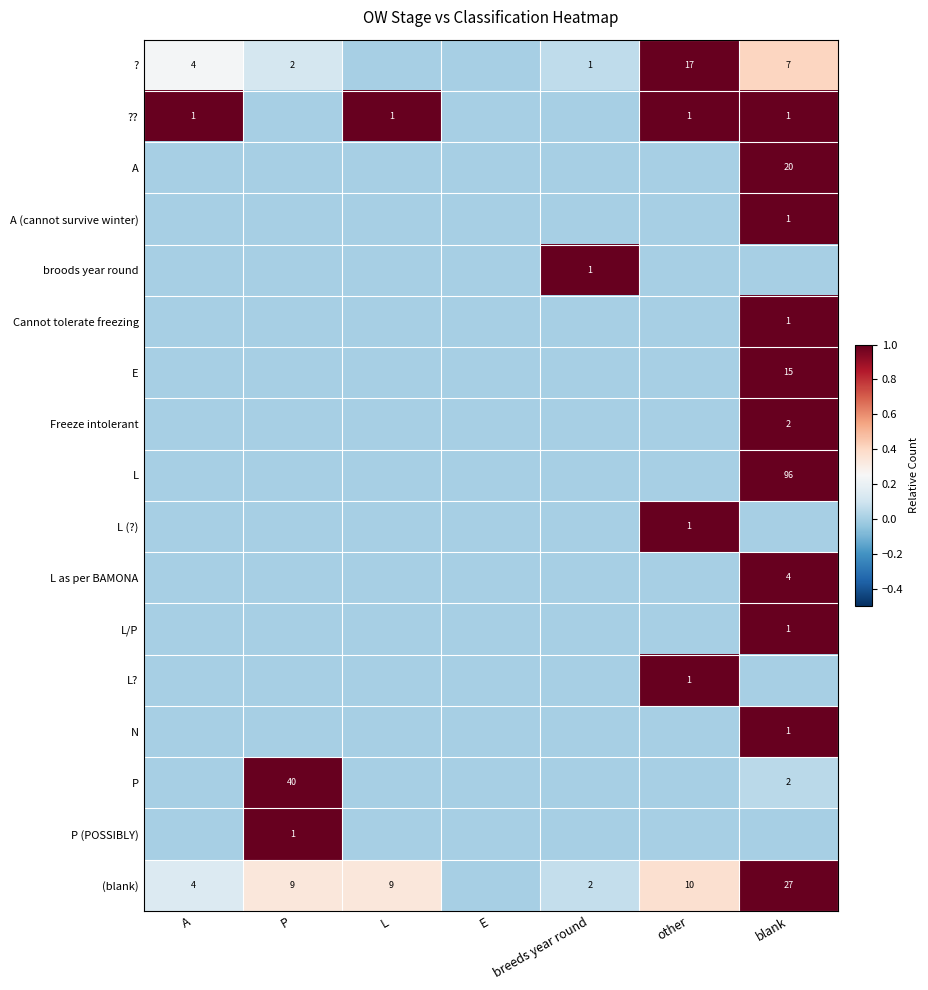

True or false: P has a value of 2 at blank.

True